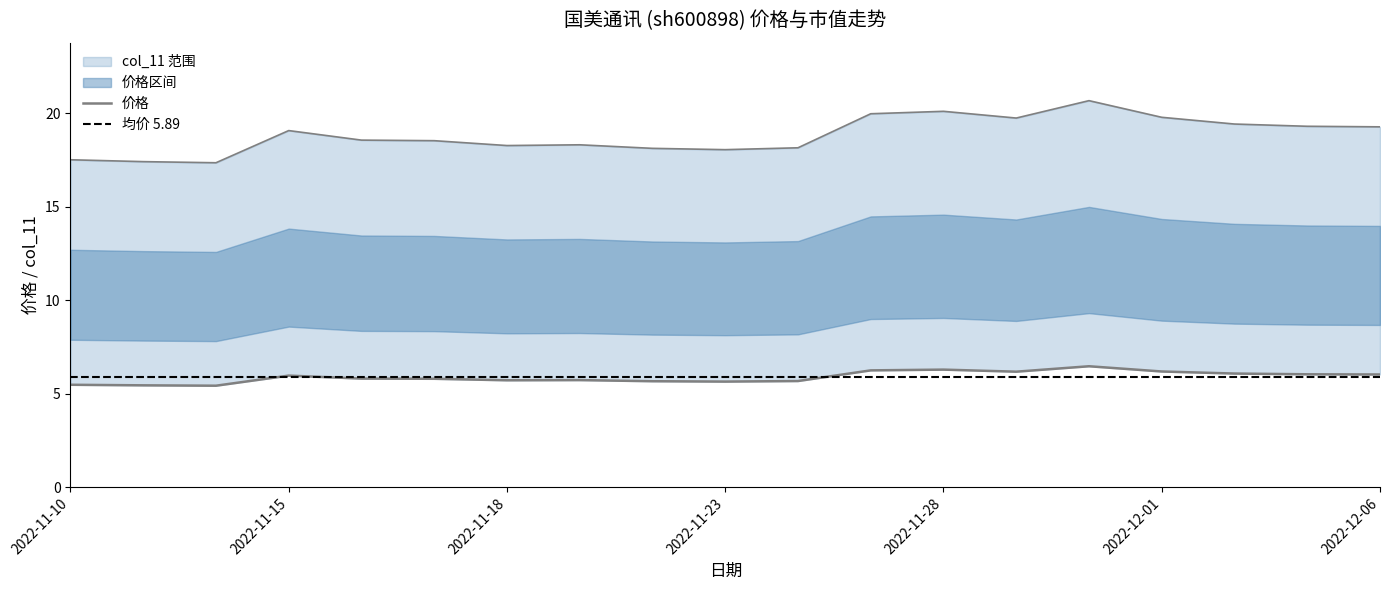

What is the value of the 价格 point at the 16th from the left?

6.2